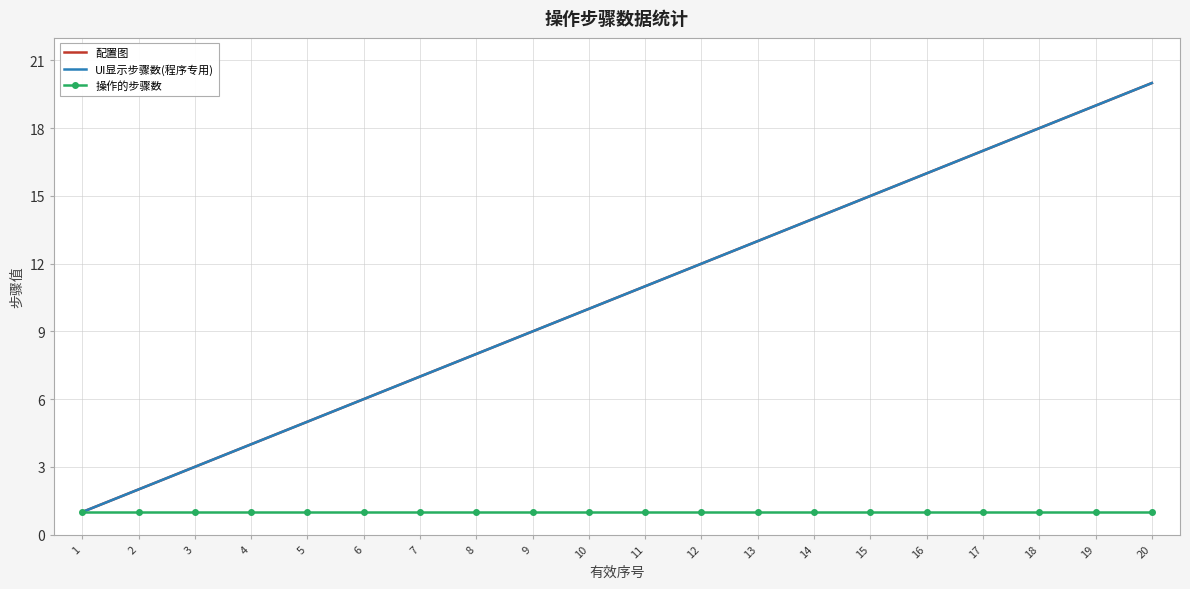

What is the difference between the highest and lowest values at 19?

18